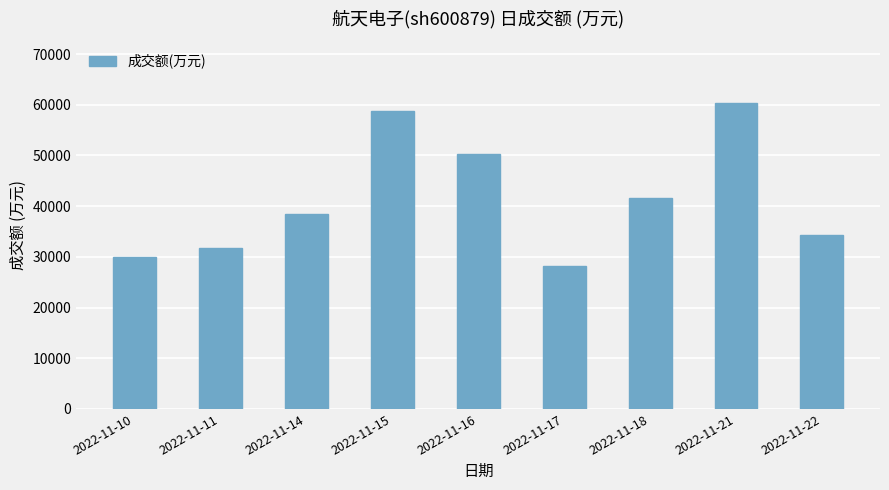

The value at 2022-11-11 is 31669. True or false?

True